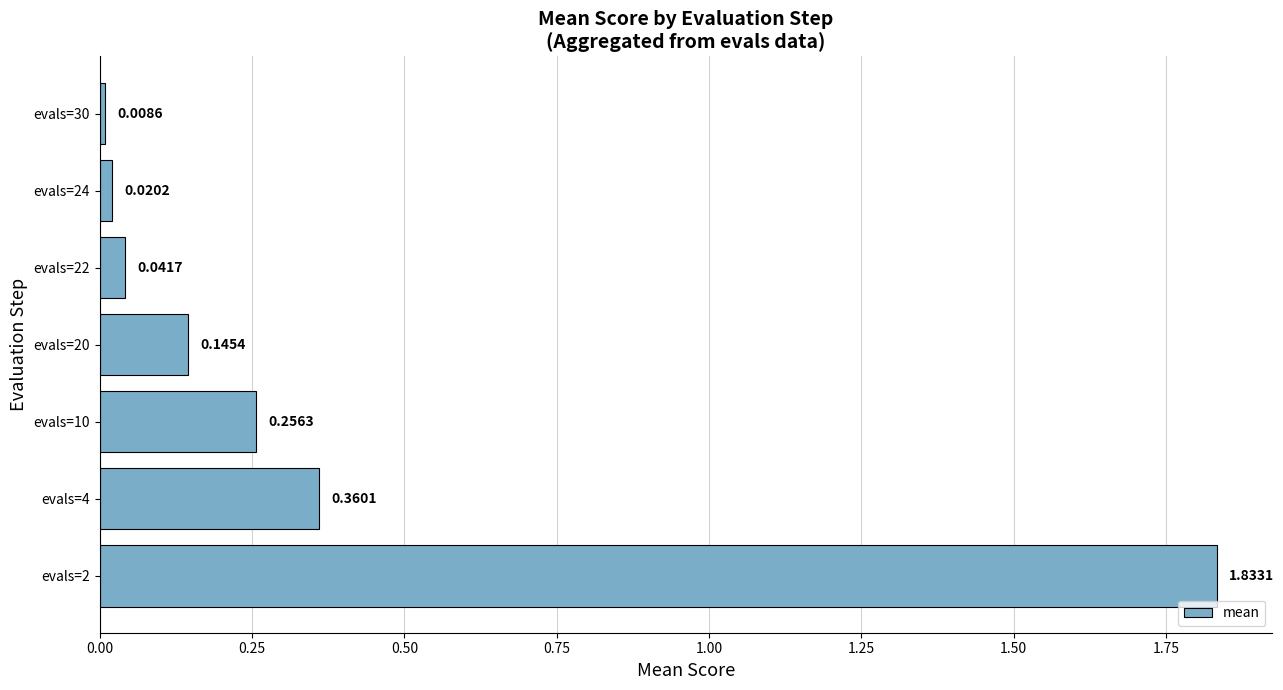

What is the sum of all values?

2.7